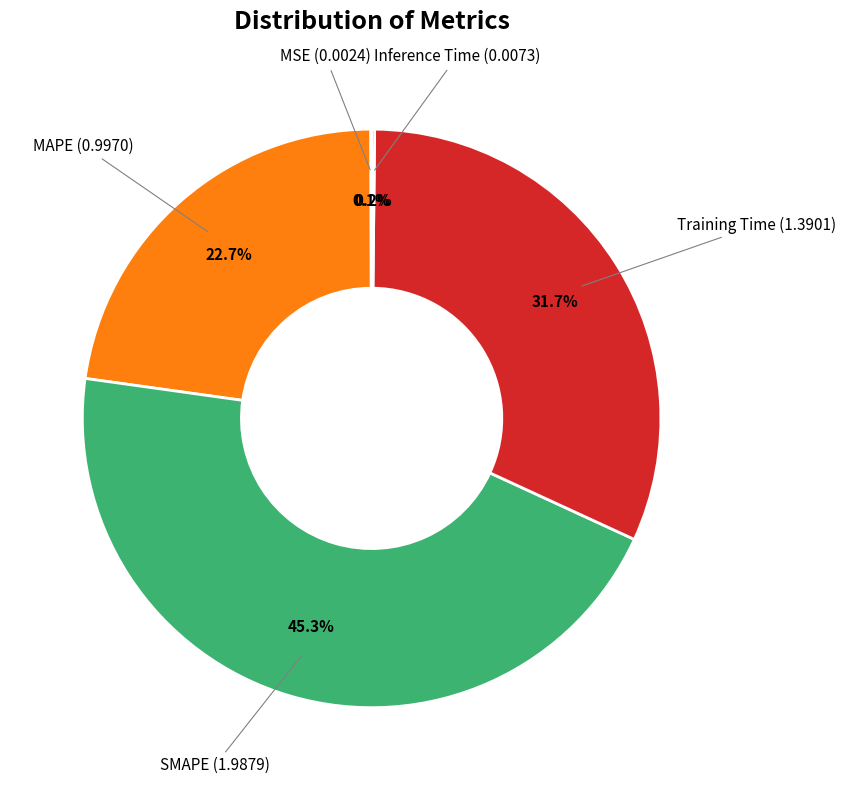

Does any single category account for the majority?

No